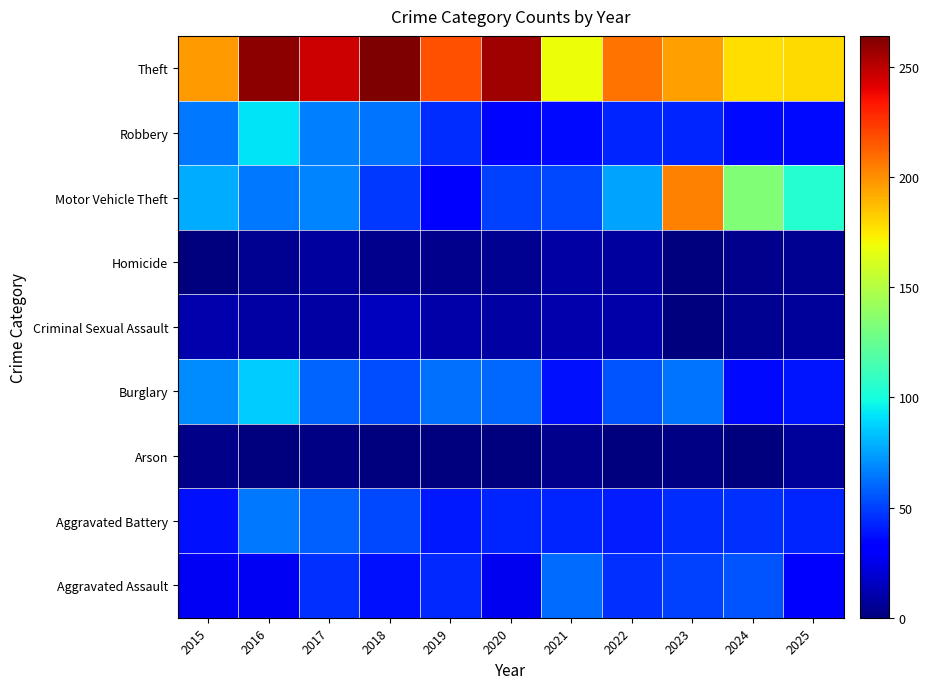

Reading left to right, extract all data points from this chart.

Aggravated Assault: 2015=27	2016=27	2017=46	2018=38	2019=44	2020=26	2021=61	2022=46	2023=50	2024=55	2025=29
Aggravated Battery: 2015=38	2016=64	2017=58	2018=52	2019=40	2020=43	2021=43	2022=41	2023=45	2024=46	2025=43
Arson: 2015=3	2016=1	2017=2	2018=1	2019=0	2020=1	2021=4	2022=0	2023=2	2024=0	2025=7
Burglary: 2015=70	2016=86	2017=59	2018=53	2019=62	2020=60	2021=38	2022=55	2023=63	2024=36	2025=39
Criminal Sexual Assault: 2015=11	2016=9	2017=9	2018=15	2019=10	2020=9	2021=11	2022=10	2023=1	2024=5	2025=7
Homicide: 2015=0	2016=5	2017=8	2018=4	2019=4	2020=5	2021=9	2022=8	2023=1	2024=4	2025=5
Motor Vehicle Theft: 2015=78	2016=64	2017=68	2018=48	2019=30	2020=50	2021=52	2022=76	2023=204	2024=134	2025=105
Robbery: 2015=64	2016=92	2017=67	2018=63	2019=45	2020=35	2021=36	2022=43	2023=43	2024=36	2025=36
Theft: 2015=196	2016=260	2017=246	2018=264	2019=217	2020=256	2021=169	2022=208	2023=195	2024=178	2025=179